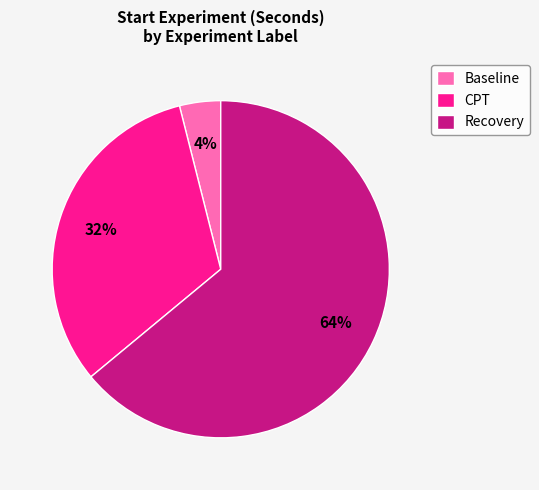

Which slice is the smallest?

Baseline